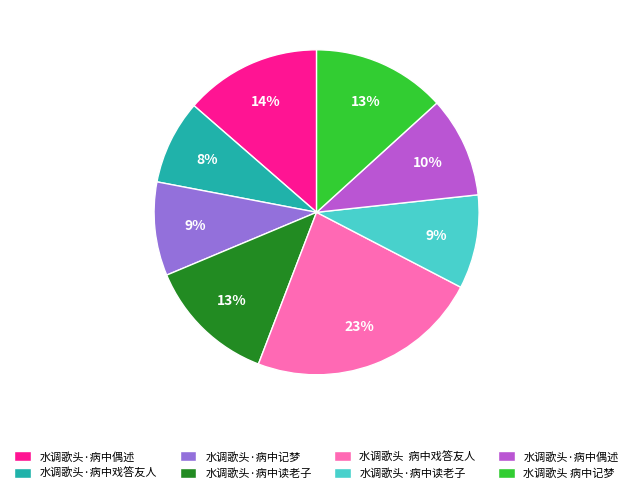

To the nearest percent, what is the difference between the largest and smallest slice percentages?

15%